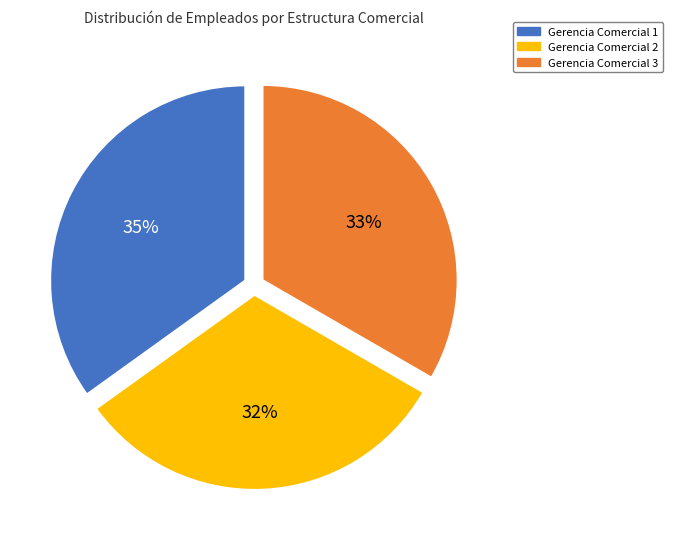

Approximately how many times larger is the value at Gerencia Comercial 1 compared to Gerencia Comercial 2?

1.1